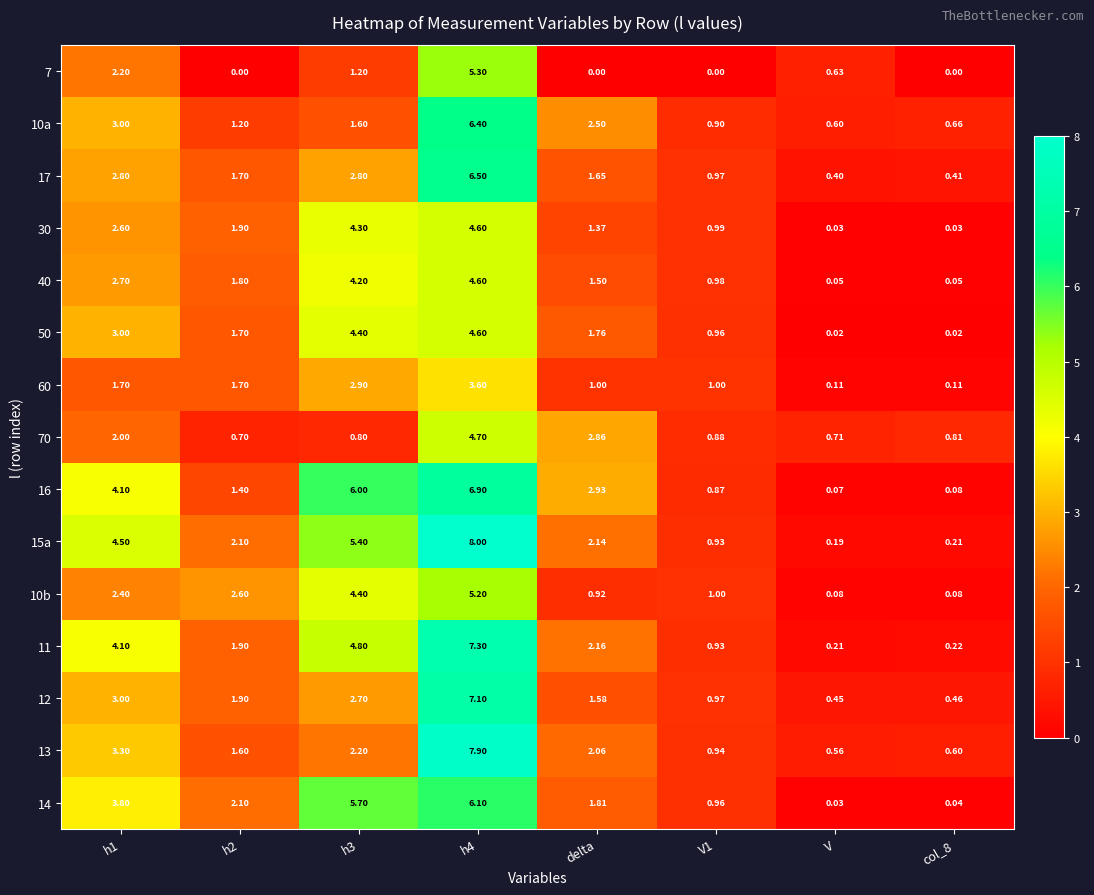

Is the value of 10b at V1 greater than the value of 60 at h3?

No